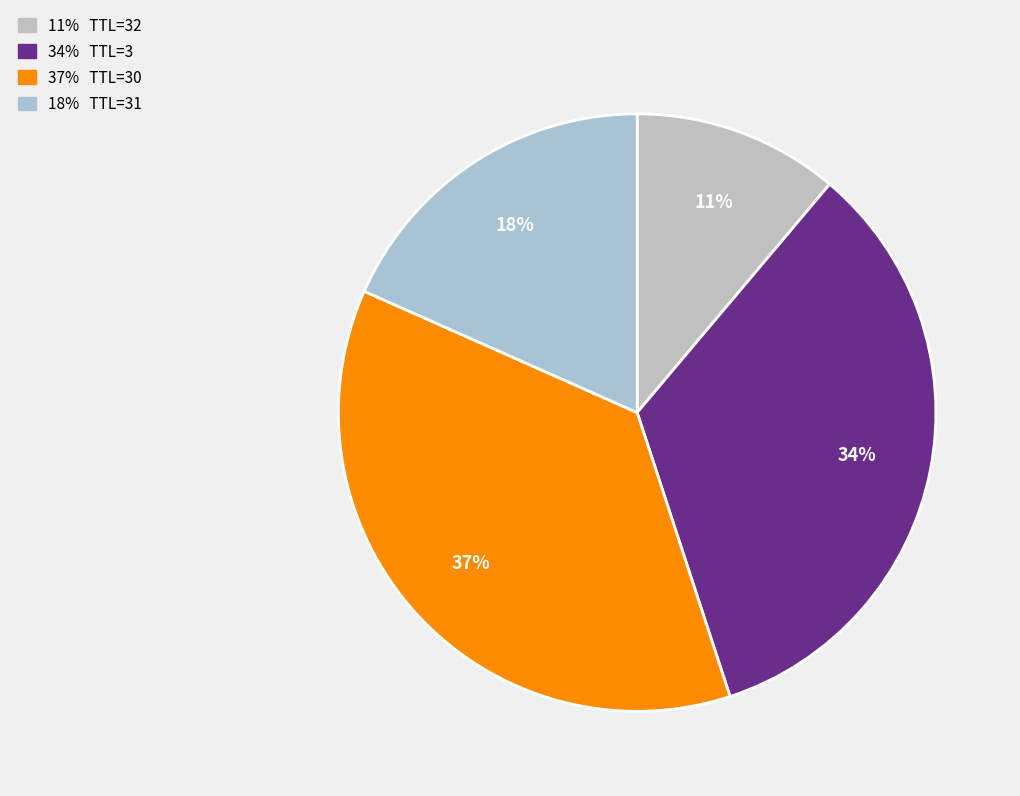

Which category has the smallest portion of the pie?

32